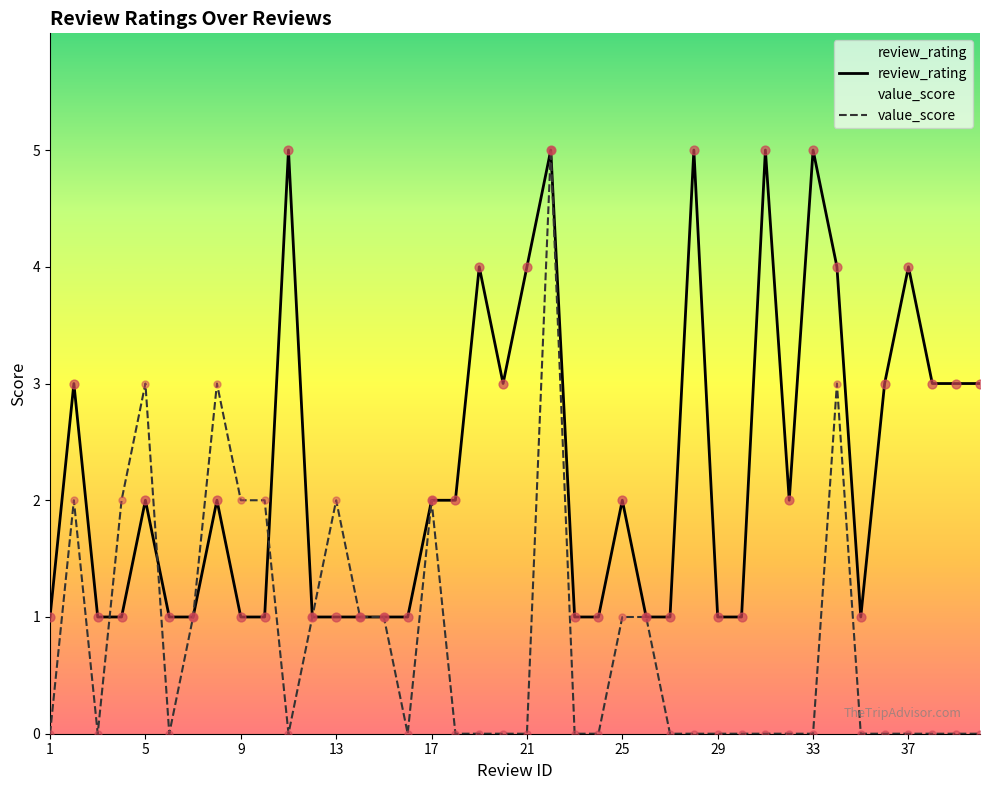

Which series has the largest total across all categories?

review_rating